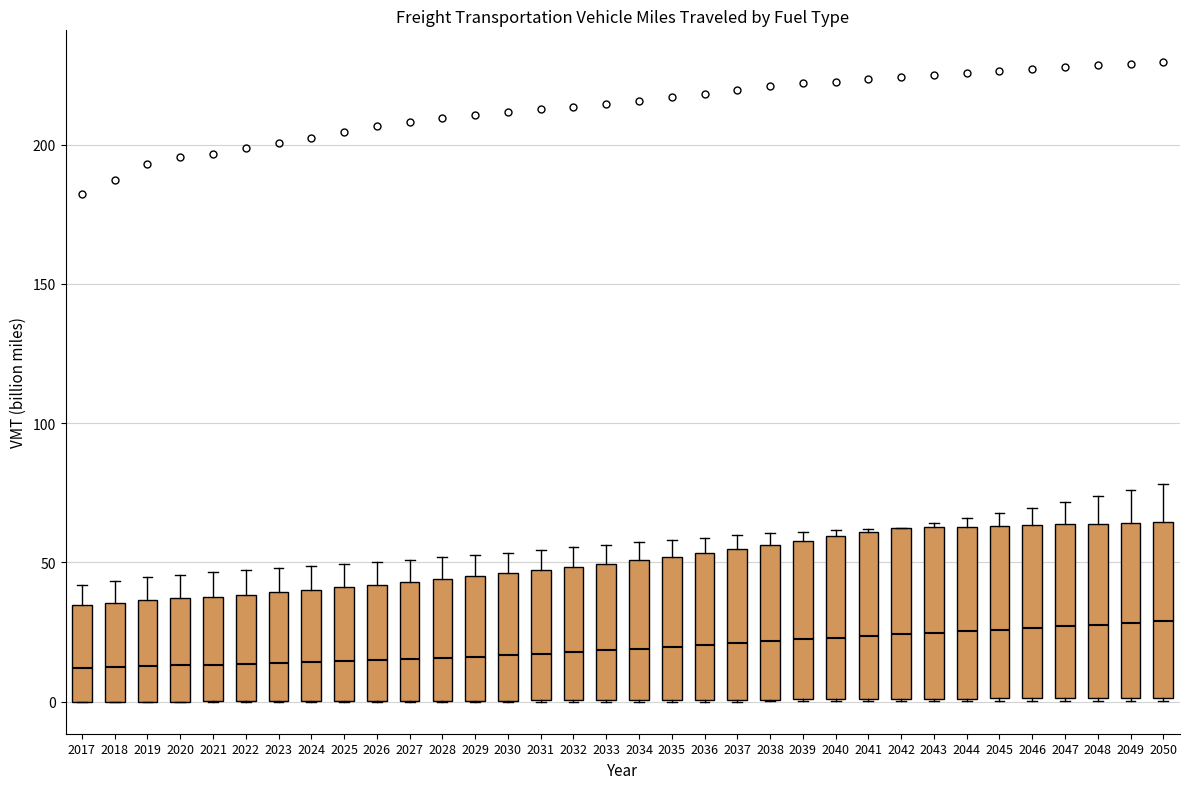

Where does the median line of the box at x = 2024 sit on the y-axis? The values are not printed on the chart, so give them approximately, as read against the axis.

15